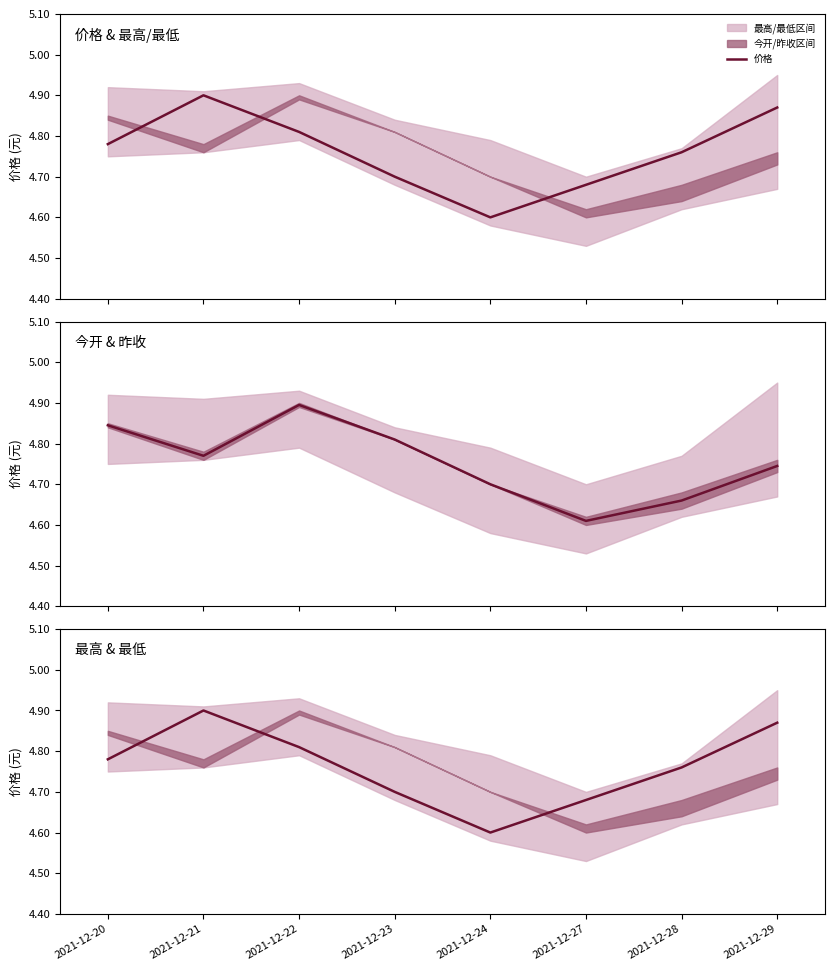

How many interior local peaks (higher than both neighbors) does the data have?

1